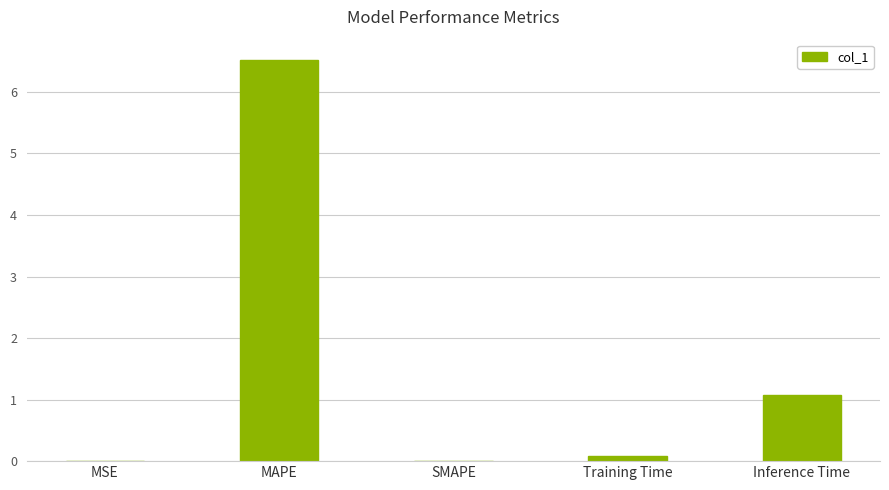

Between Inference Time and MSE, which is larger?

Inference Time